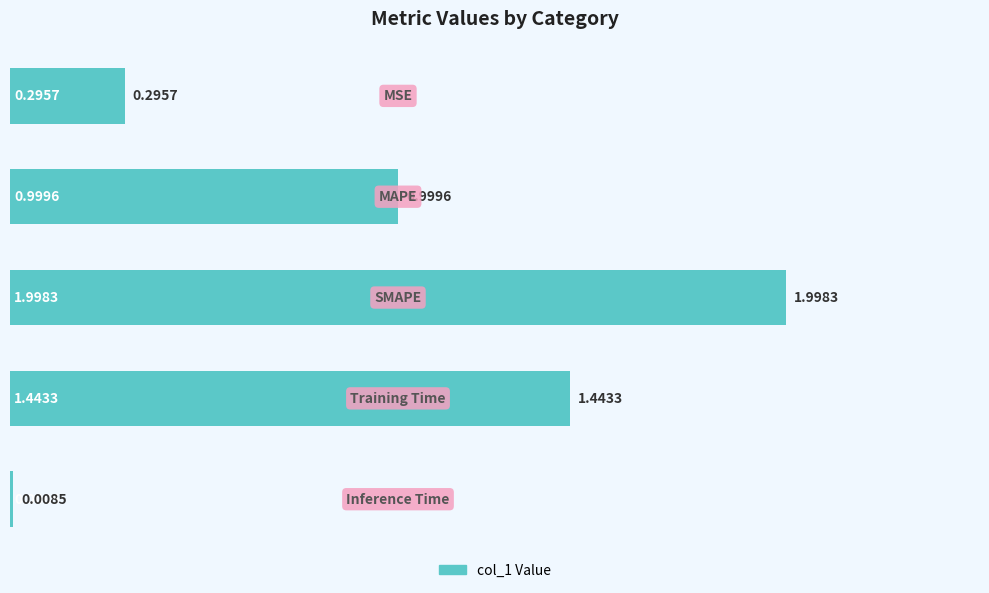

How many bars are there in total?

5